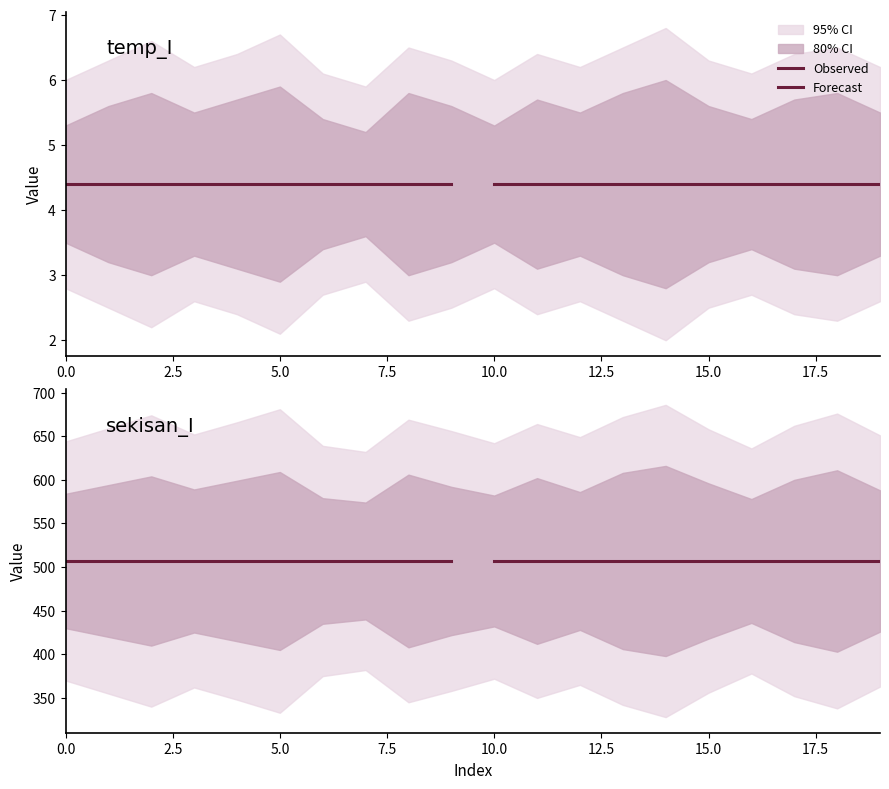

True or false: sekisan_I and temp_I intersect in this chart.

False